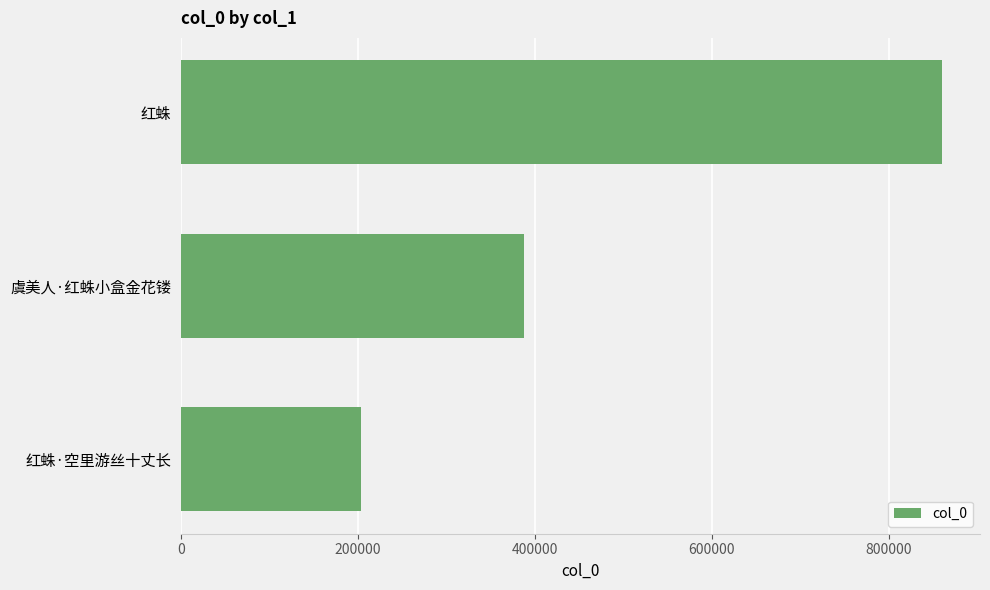

Reading top to bottom, extract all data points from this chart.

红蛛=859863	虞美人·红蛛小盒金花镂=387271	红蛛·空里游丝十丈长=203811